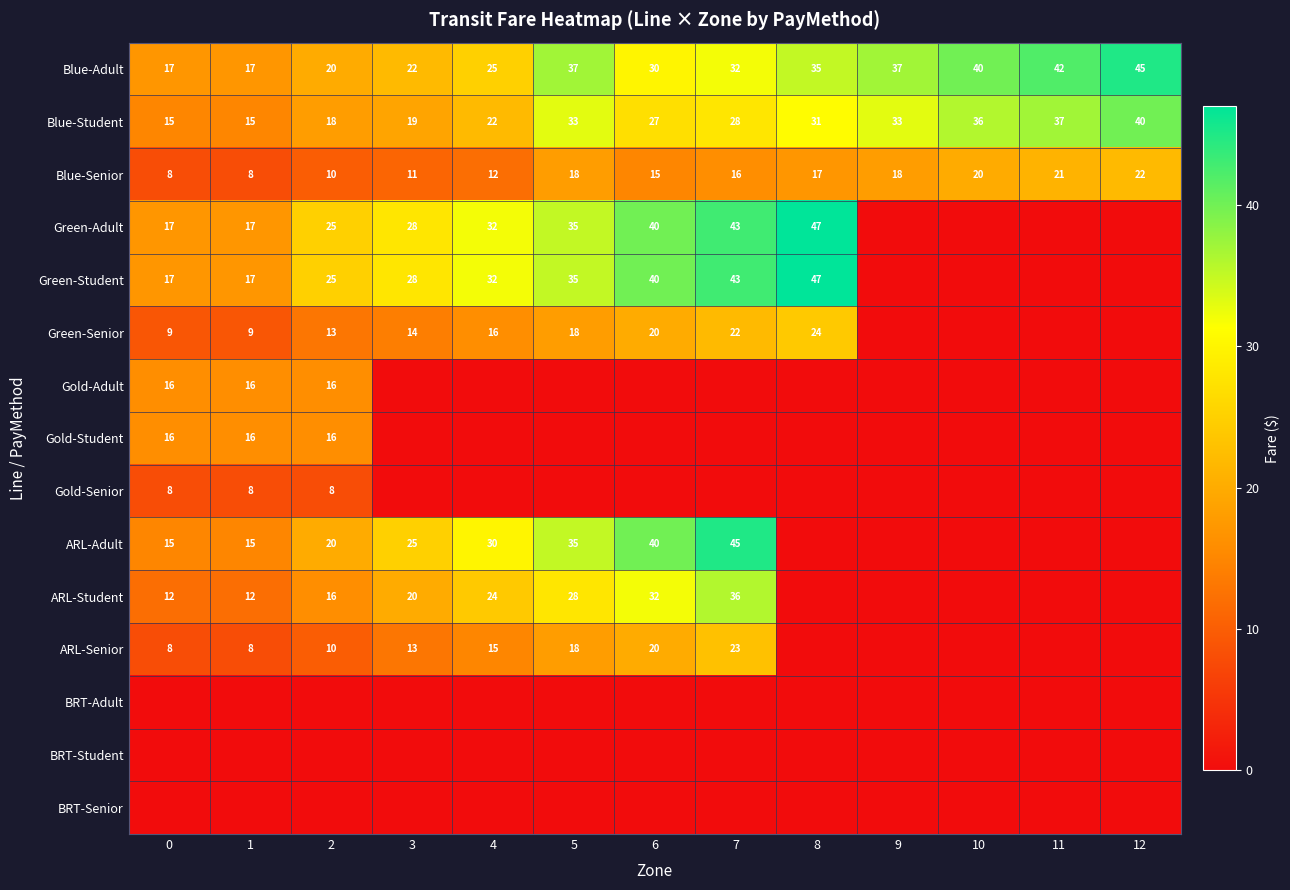

Is the value of ARL-Adult at 1 greater than the value of ARL-Student at 6?

No